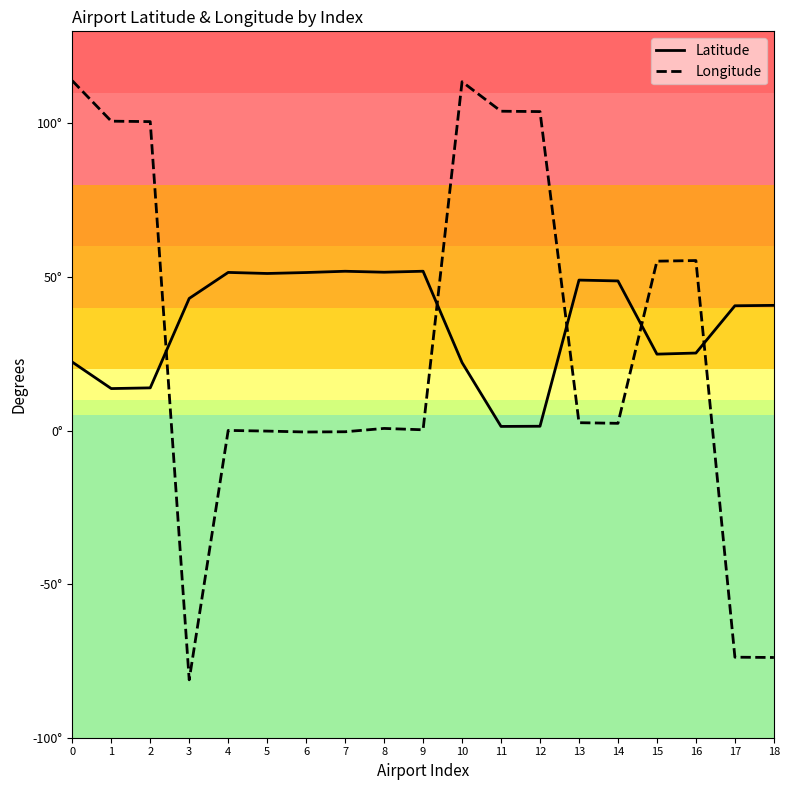

Which series has the largest total across all categories?

Latitude